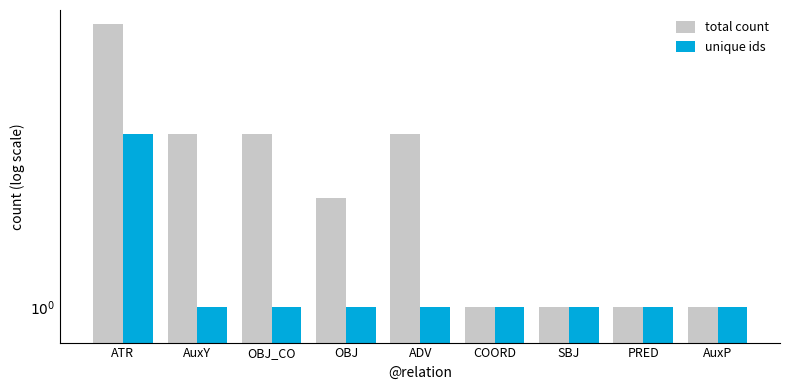

How many series are shown in this chart?

2